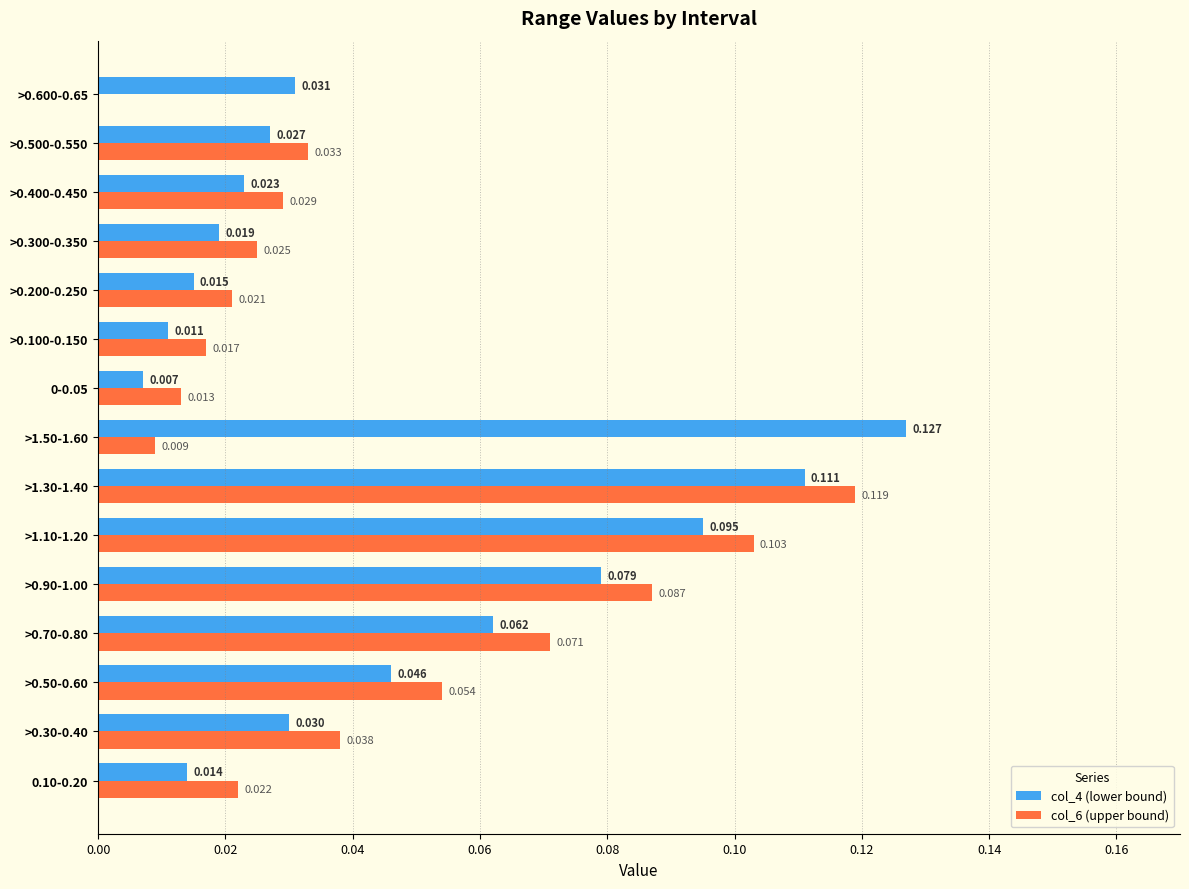

At >0.100-0.150, list the series in order from largest to smallest.

col_6 (upper bound), col_4 (lower bound)